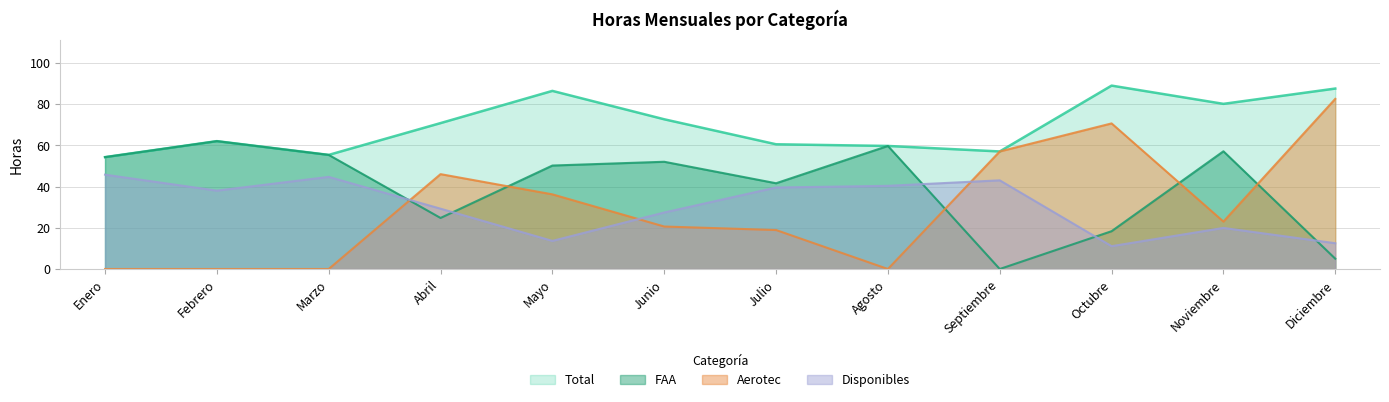

Reading left to right, transcribe all the data shown in this chart.

FAA: 54.2	62.0	55.3	24.8	50.2	52.0	41.6	59.7	0.0	18.3	57.1	5.0
Aerotec: 0.0	0.0	0.0	46.0	36.2	20.6	18.9	0.0	57.0	70.6	23.0	82.5
Total: 54.2	62.0	55.3	70.8	86.4	72.6	60.5	59.7	57.0	88.9	80.1	87.5
Disponibles: 45.8	38.0	44.7	29.2	13.6	27.4	39.5	40.3	43.0	11.1	19.9	12.5